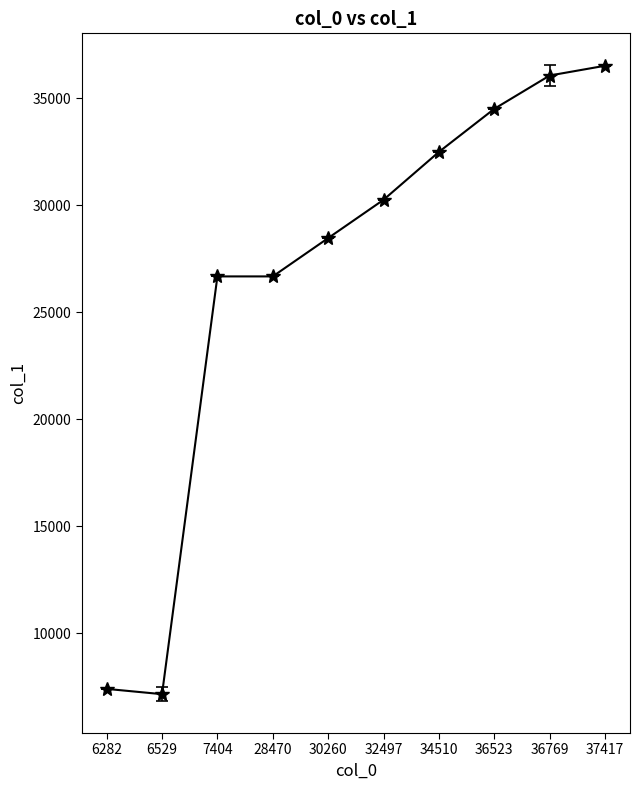

Does the chart display data point markers on the line(s)?

Yes